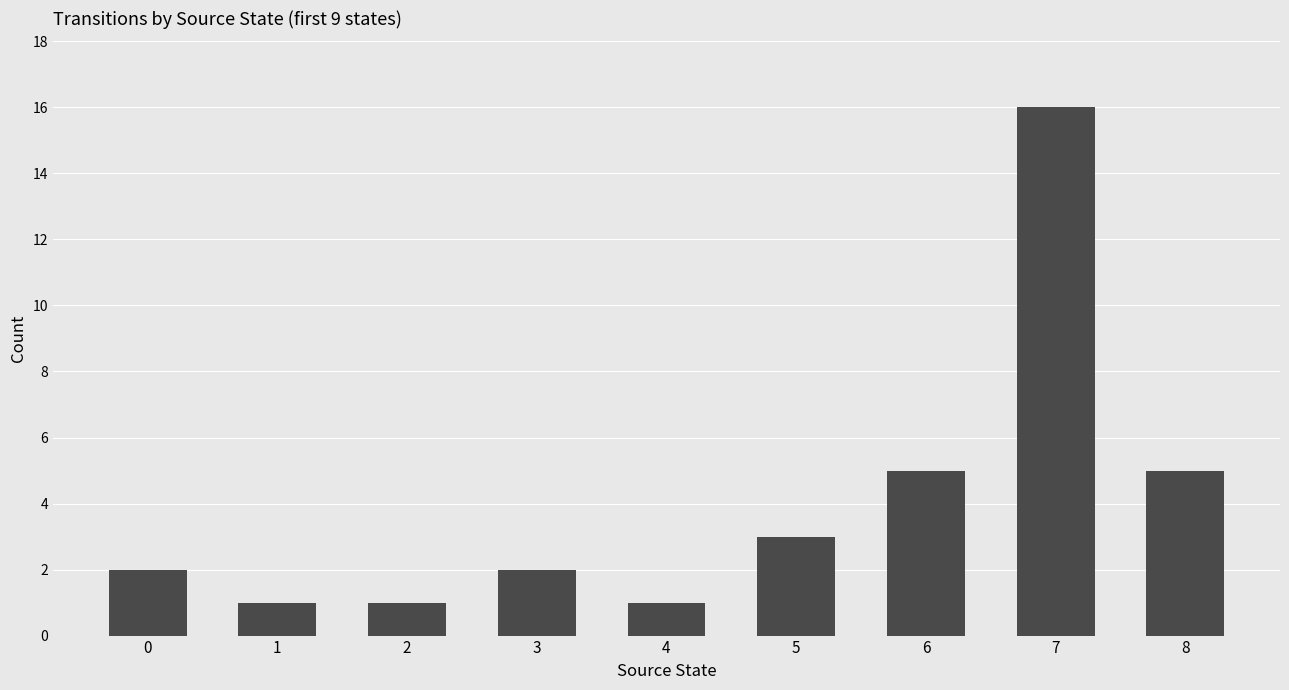

What is the value of the 8th bar from the left?

16